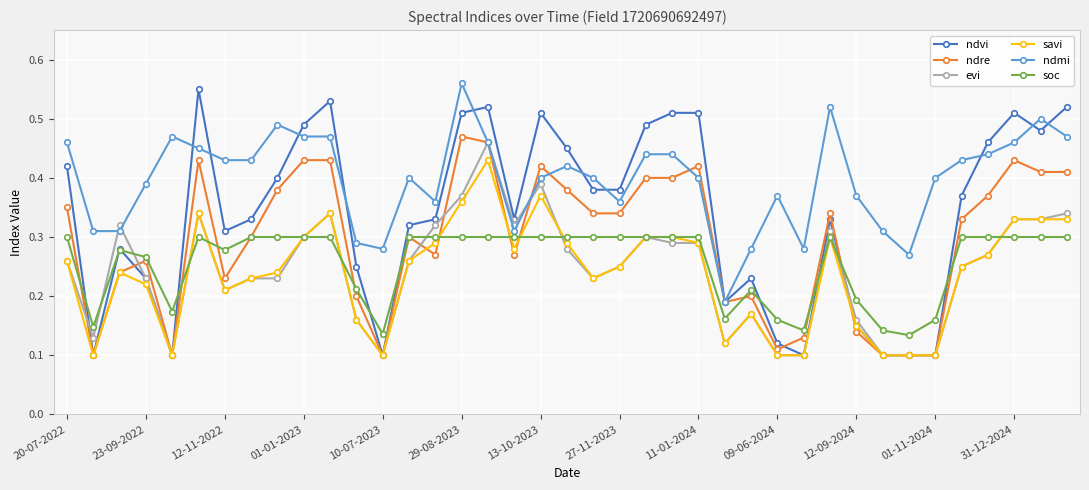

True or false: soc has more than 1 points higher than both neighbors.

True